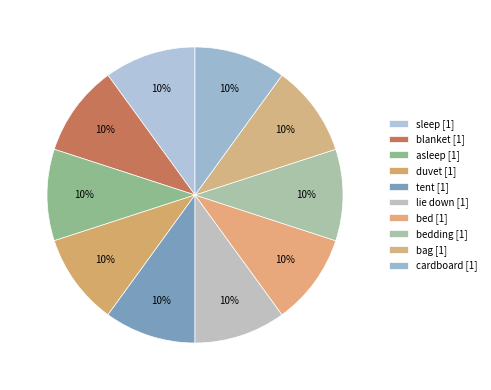

How many segments does this pie chart have?

10